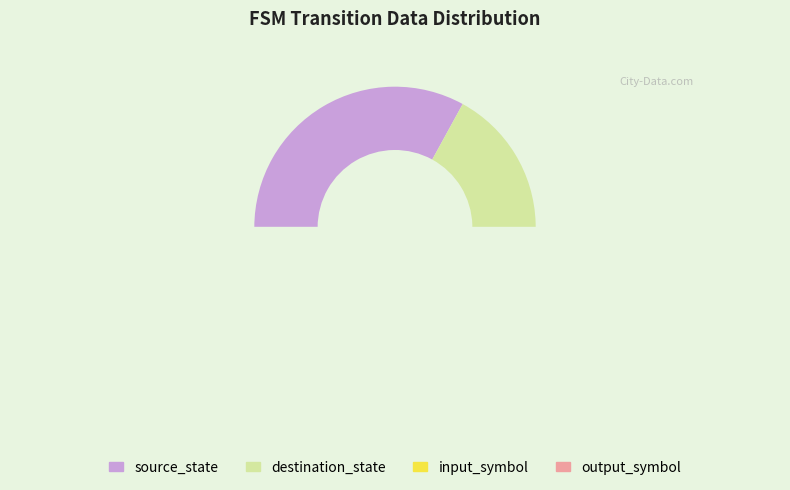

Is it true that source_state is 19% of the pie?

False